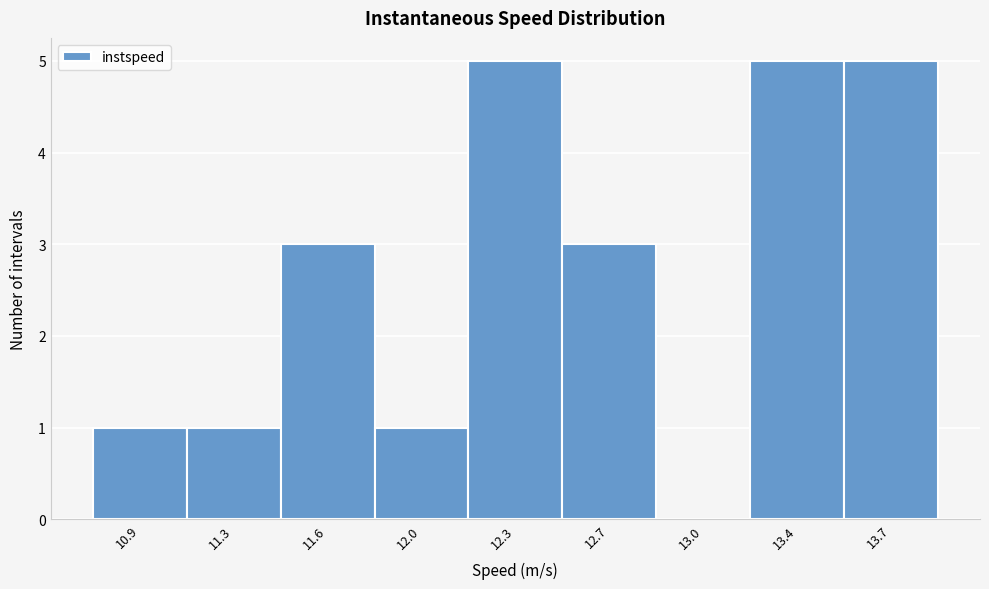

Reading left to right, what are all the values shown in this chart?

10.9=1	11.3=1	11.6=3	12.0=1	12.3=5	12.7=3	13.0=0	13.4=5	13.7=5